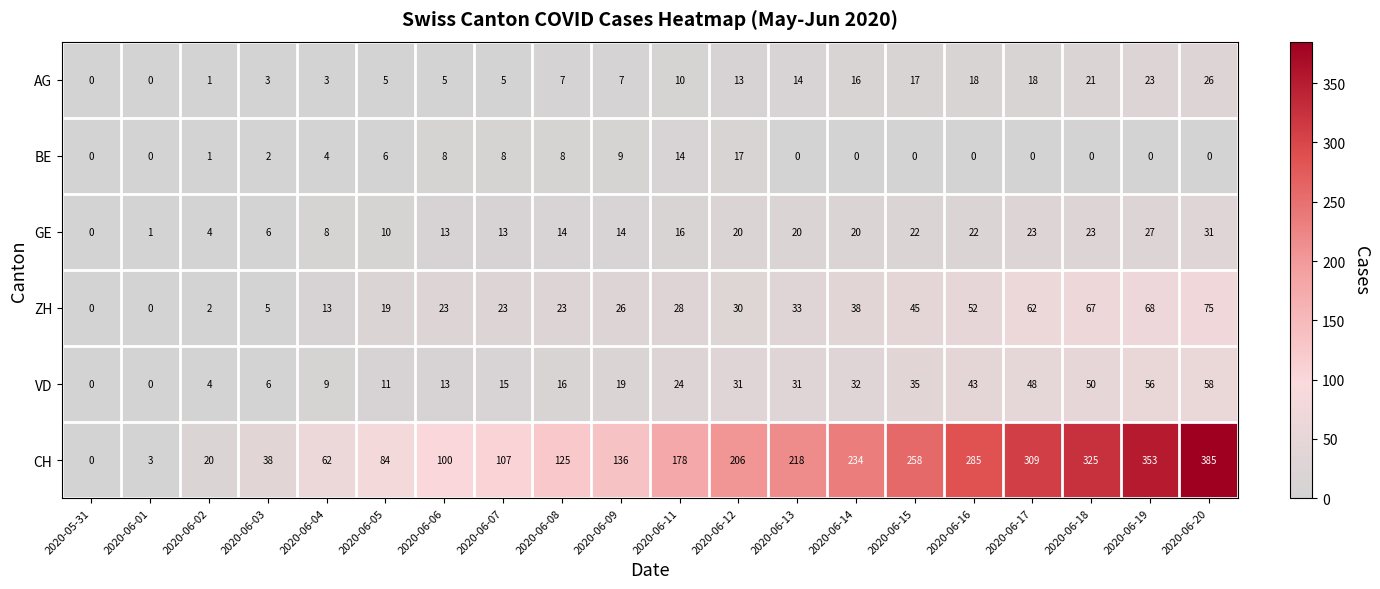

Read the VD value at 2020-06-19.

56